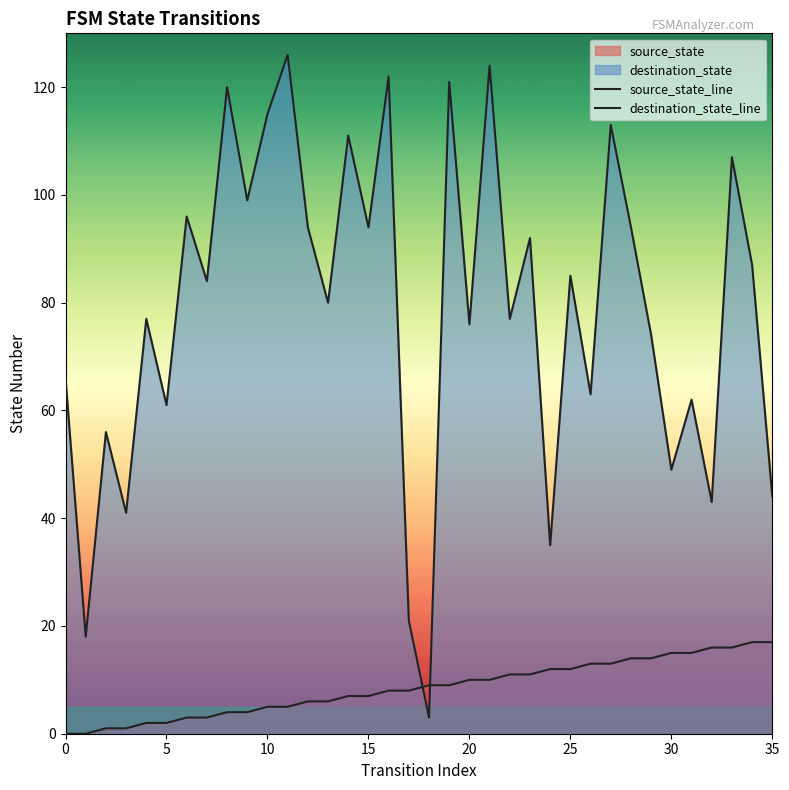

How many lines are shown in the chart?

2